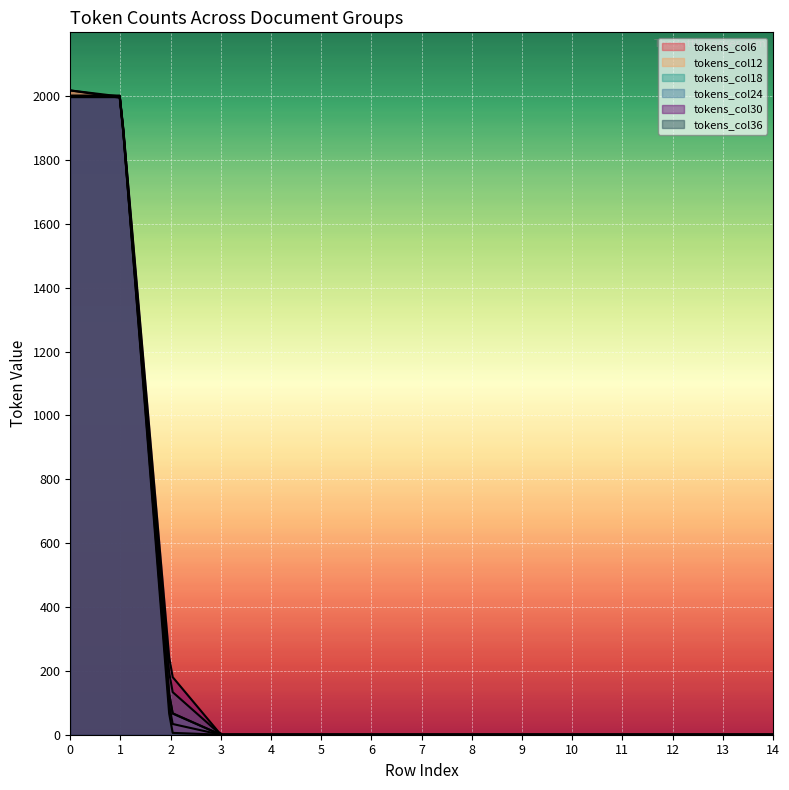

Does the chart display data point markers on the line(s)?

No